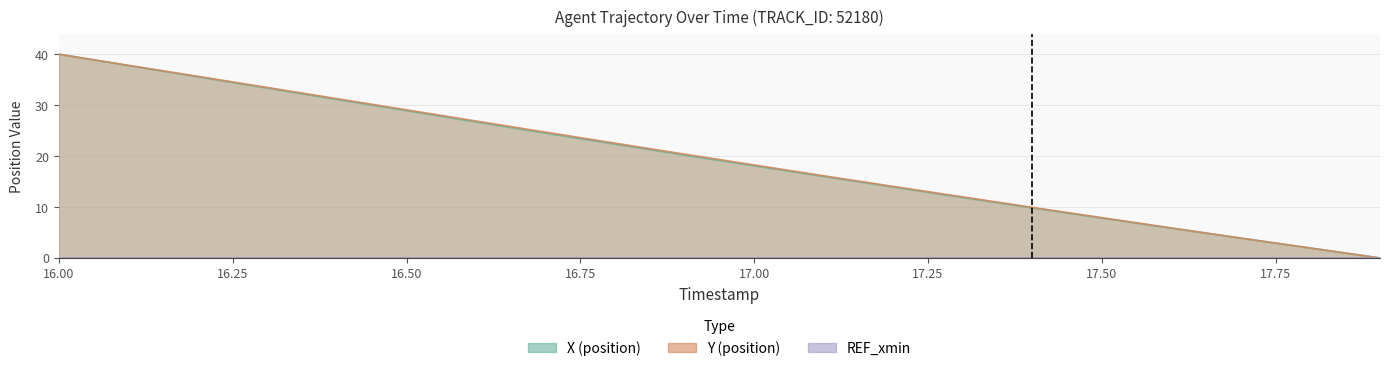

The value of Y at 17.00 is 9.8. True or false?

False